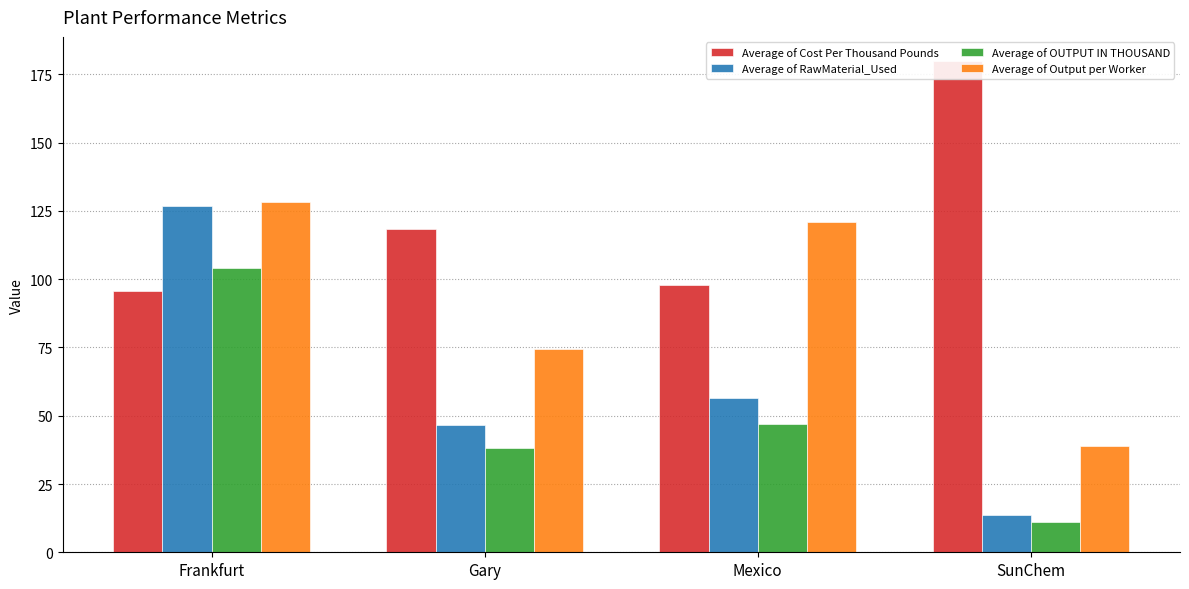

Are the bars horizontal?

No